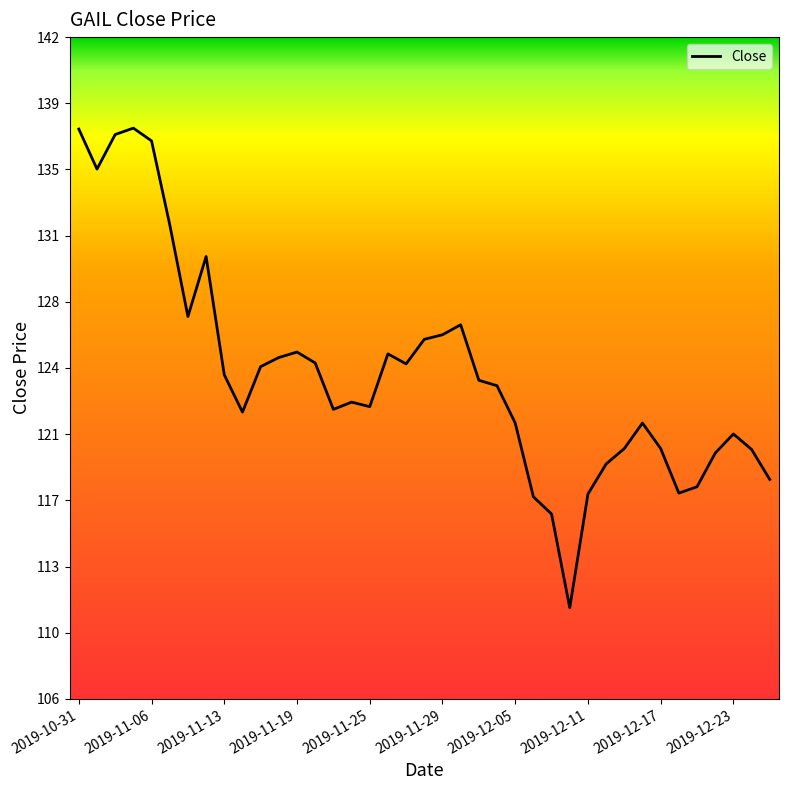

Does the chart have visible grid lines?

No